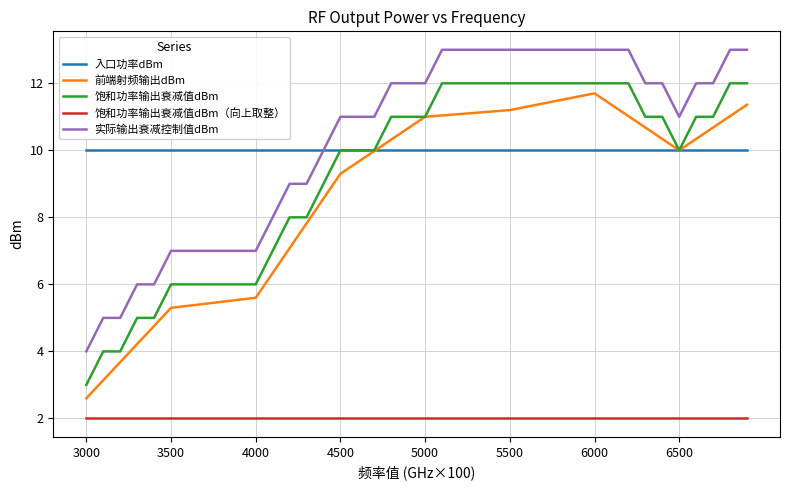

What is the maximum value shown in the chart?

13.0